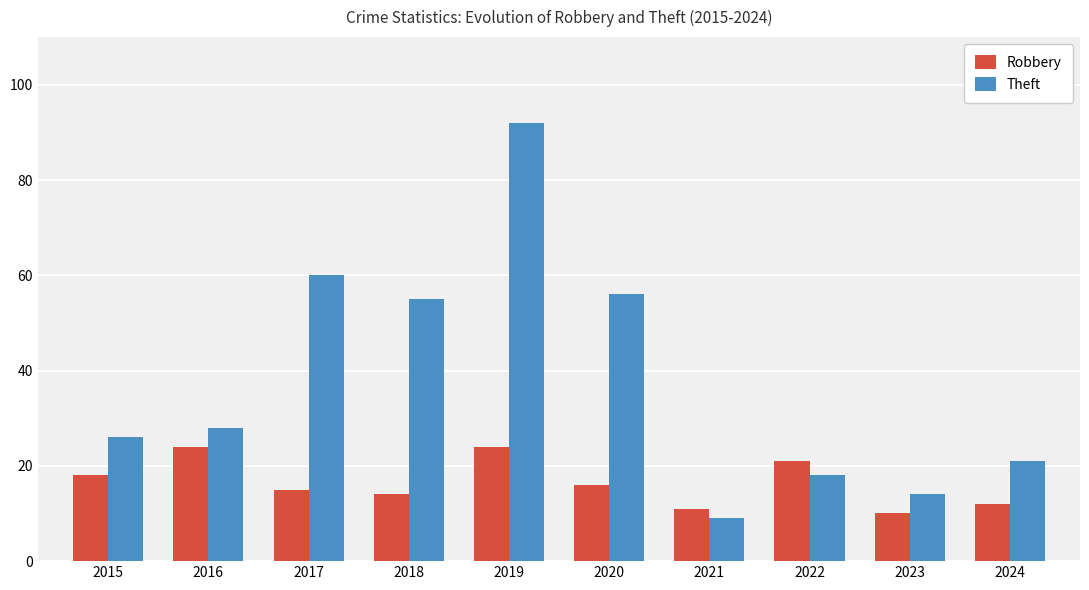

Which series has the widest spread of values?

Theft